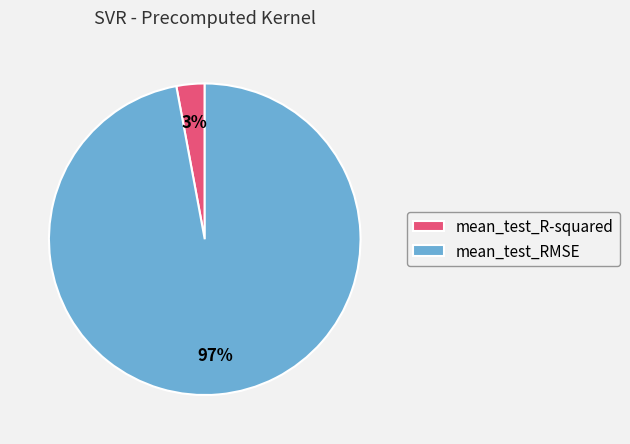

Rank the categories by value from lowest to highest.

mean_test_R-squared, mean_test_RMSE